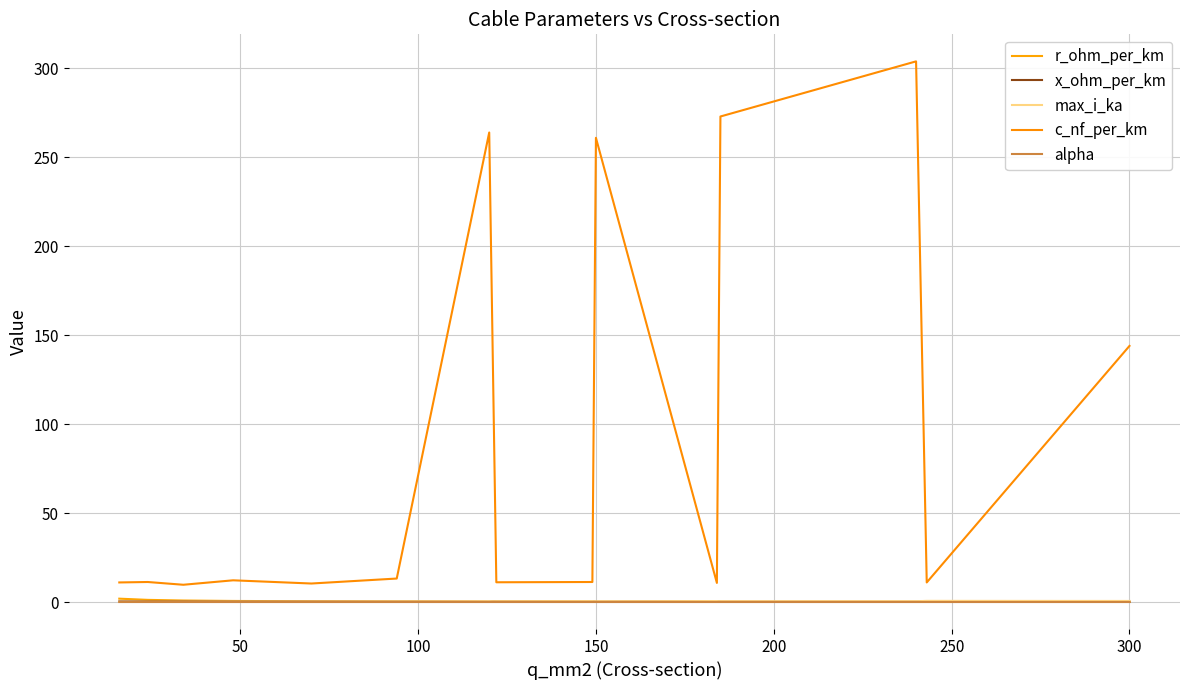

True or false: r_ohm_per_km and c_nf_per_km cross at least once.

False